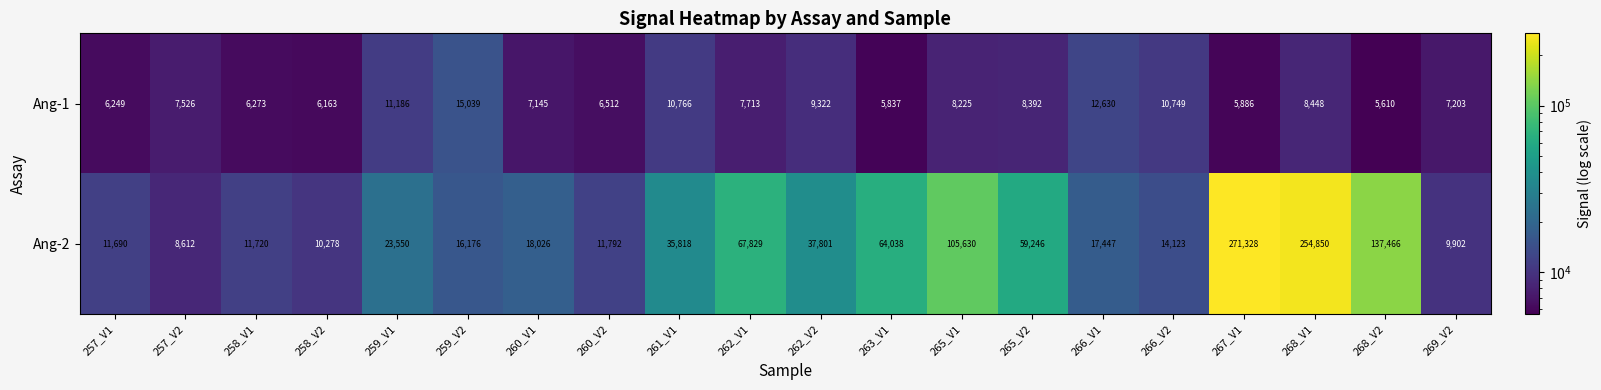

How many distinct data groups are displayed?

2